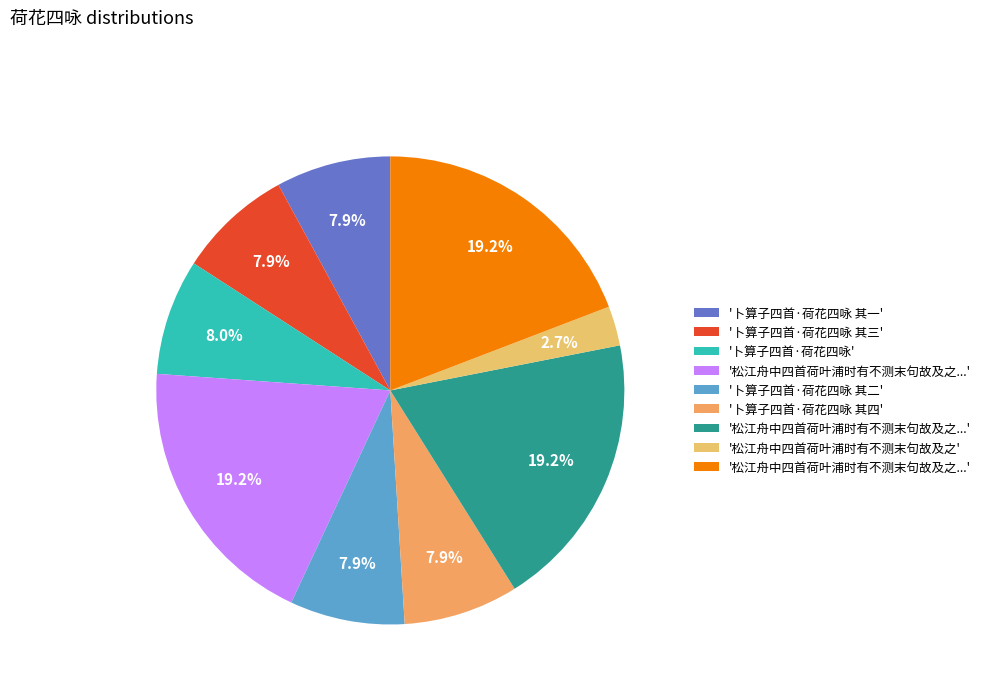

Count the number of slices in the pie.

9